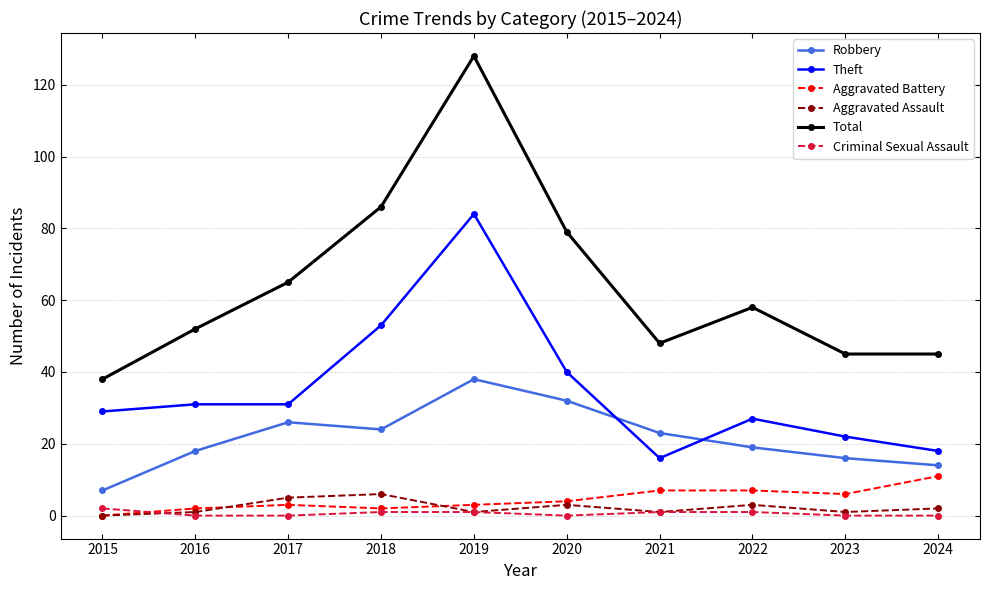

Rank the series by their maximum value, from highest to lowest.

Total, Theft, Robbery, Aggravated Battery, Aggravated Assault, Criminal Sexual Assault